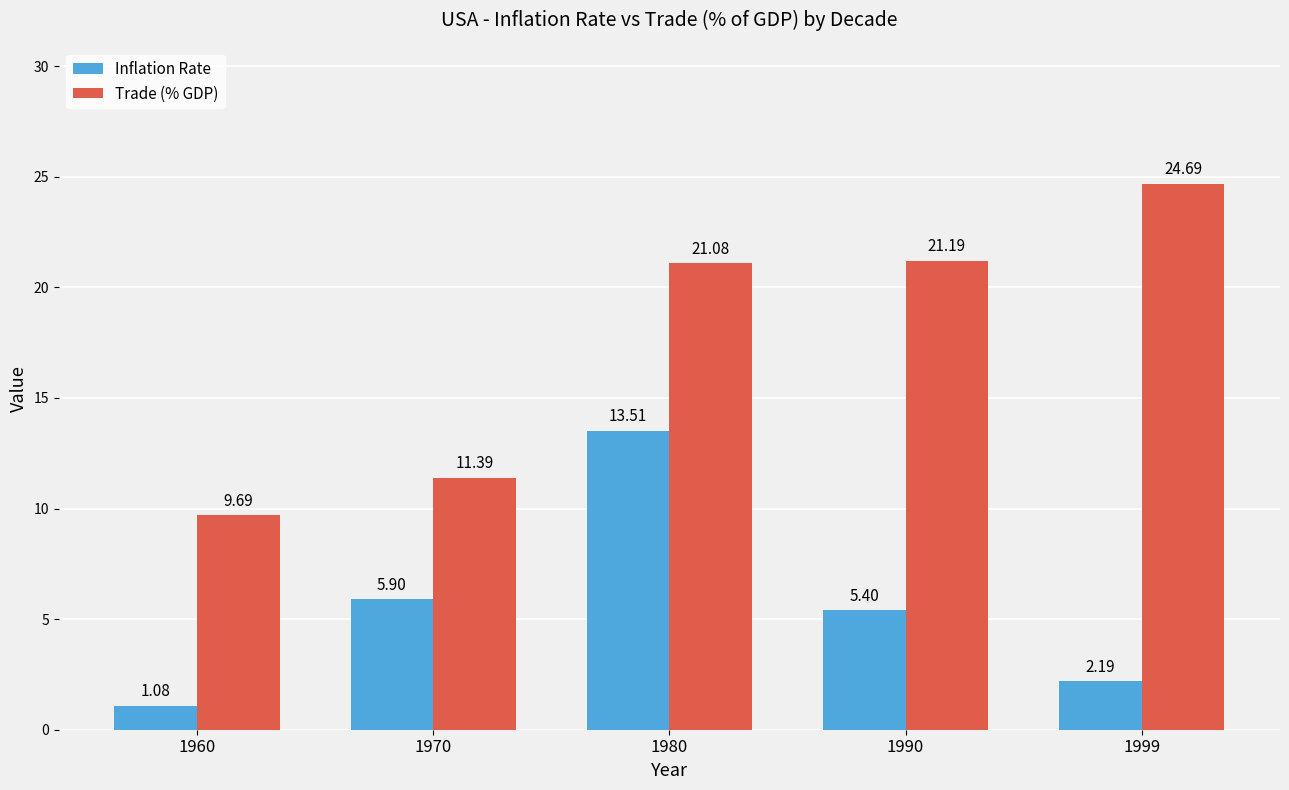

Does the chart contain any negative values?

No